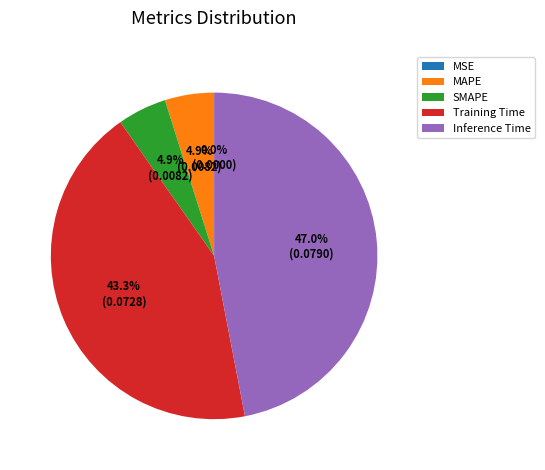

What is the smallest slice in the pie chart?

MSE